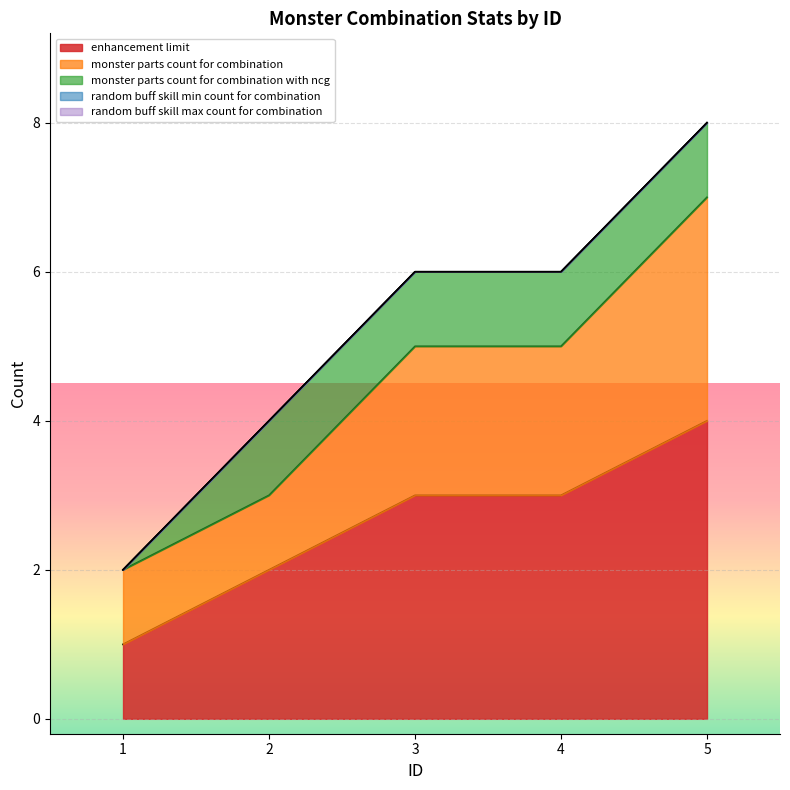

Where does the enhancement_limit series first go above 3?

5